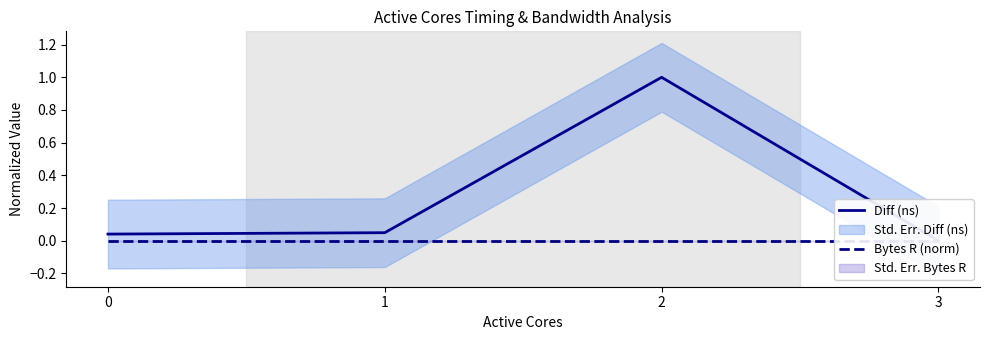

Is this an area chart (filled region under the line)?

No